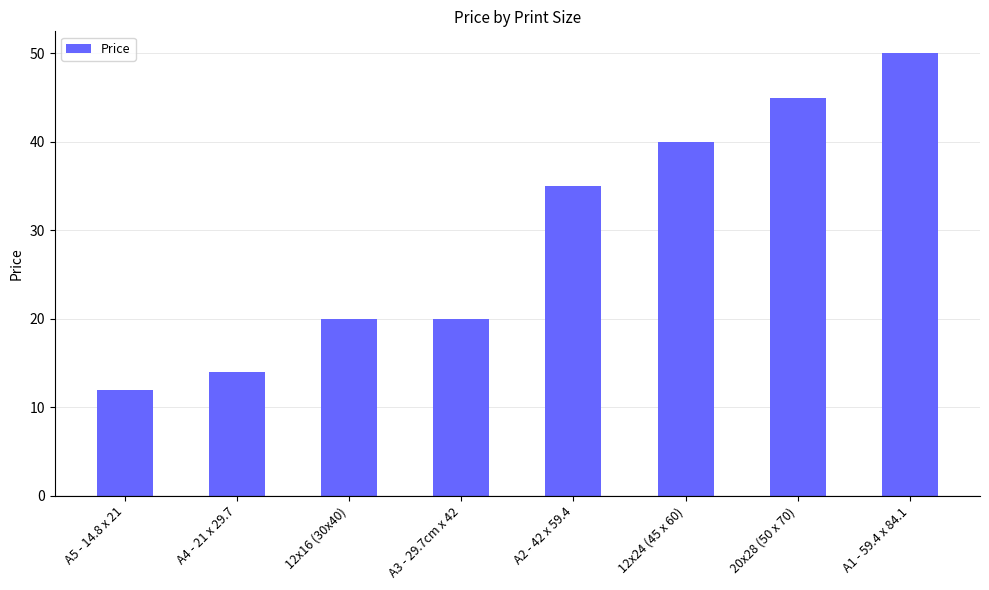

Where is the data nearest to the value 31?

A2 - 42 x 59.4